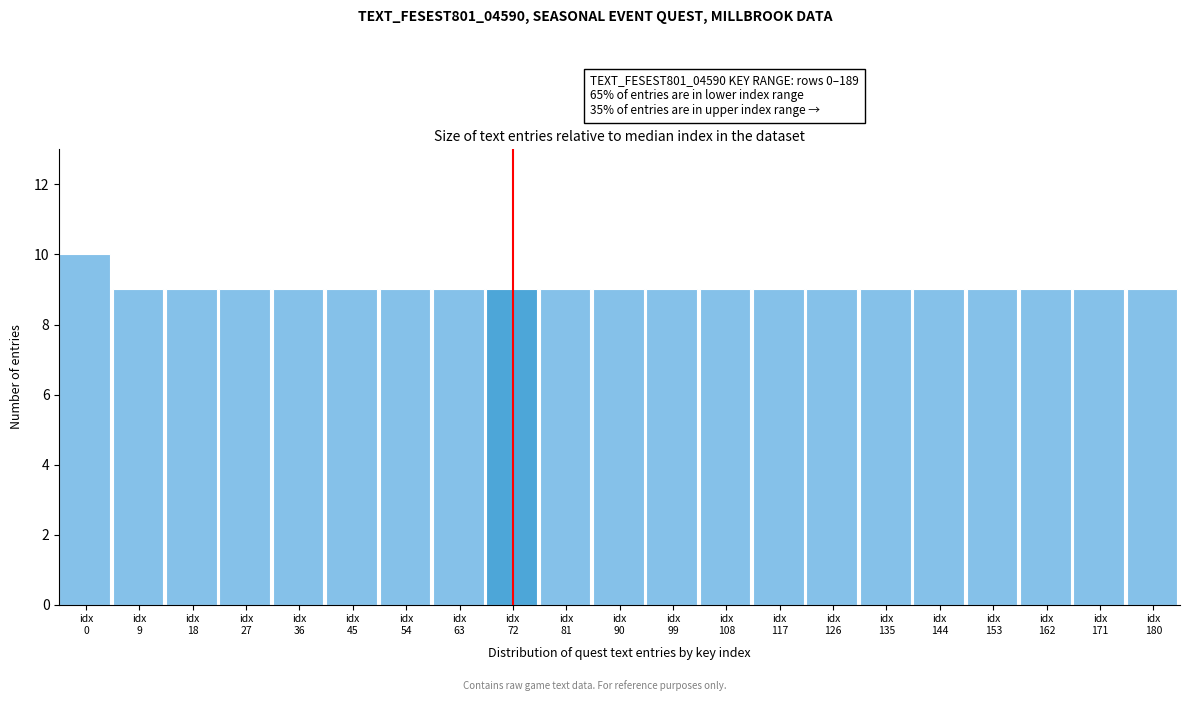

Reading right to left, transcribe all the data shown in this chart.

9	9	9	9	9	9	9	9	9	9	9	9	9	9	9	9	9	9	9	9	10